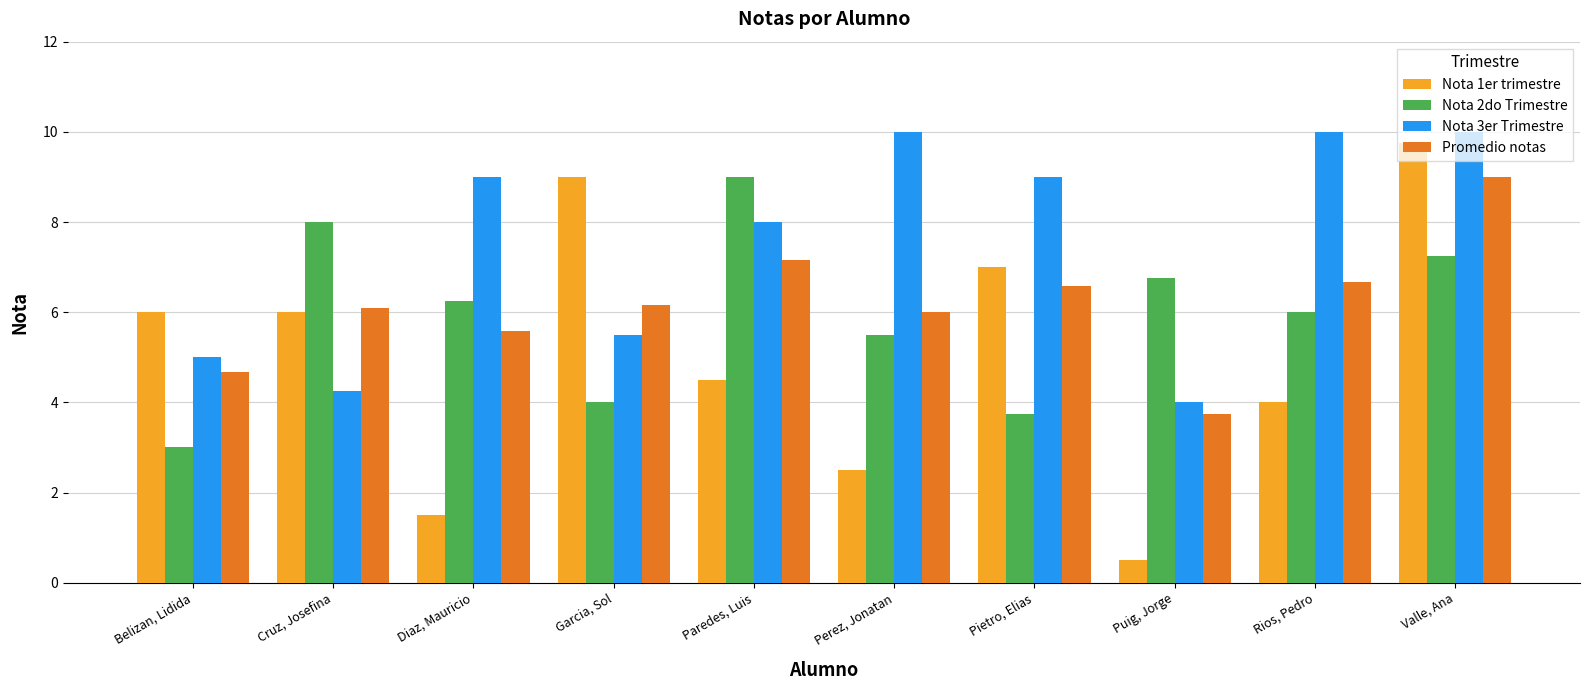

Is it true that Nota 2do Trimestre equals 4.1 at Belizan, Lidida?

False